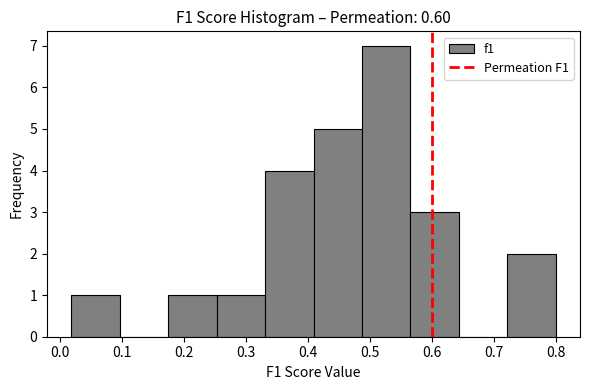

Reading left to right, transcribe this chart: for each bar, give the range it covers on the x-axis and its height. Neither the bar edges nor the heights are printed on the chart, so give them approximately, as read against the axes.

0.02 to 0.10: 1
0.10 to 0.17: 0
0.17 to 0.25: 1
0.25 to 0.33: 1
0.33 to 0.41: 4
0.41 to 0.49: 5
0.49 to 0.57: 7
0.57 to 0.64: 3
0.64 to 0.72: 0
0.72 to 0.80: 2